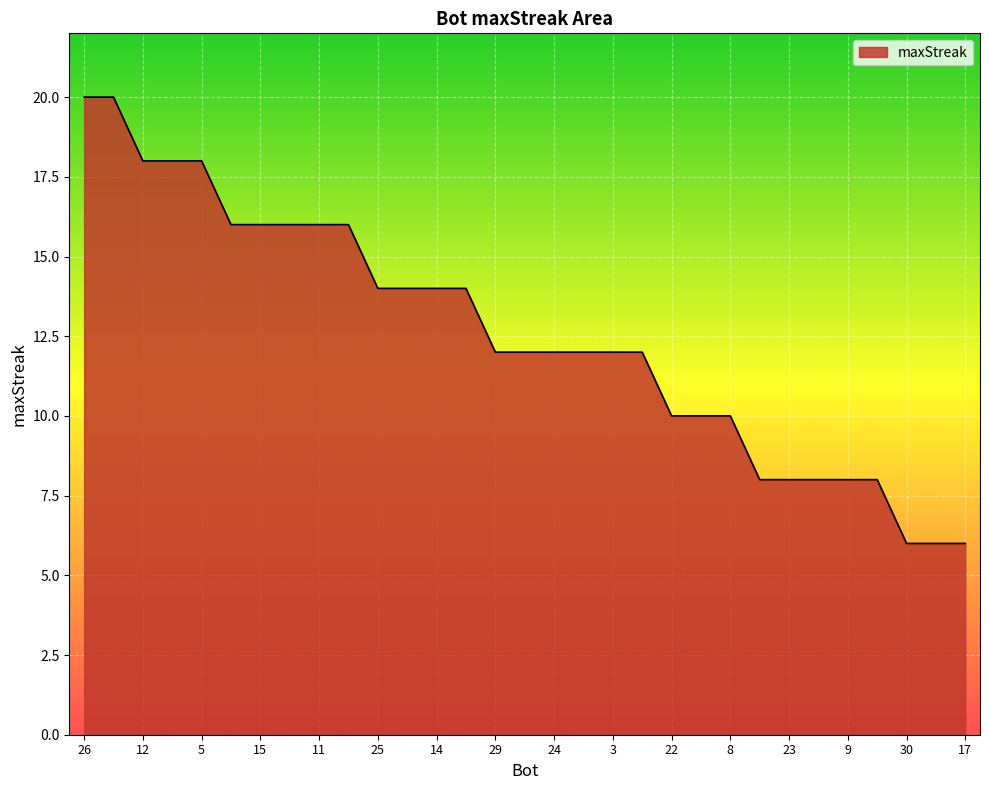

What is the smallest value displayed?

6